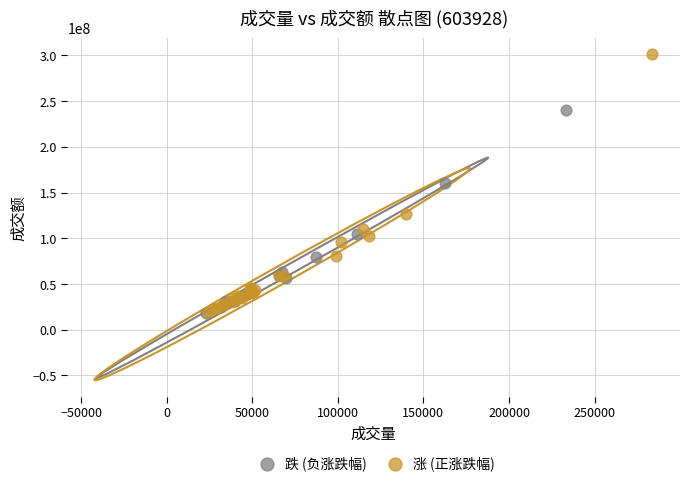

Which series contains the highest Y value?

涨 (正涨跌幅)